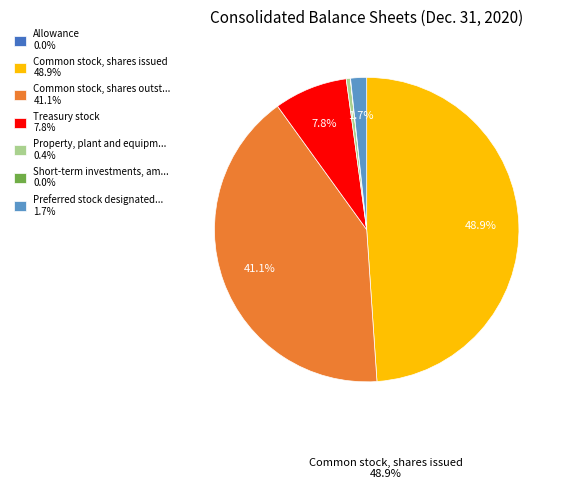

To the nearest percent, what is the difference between the largest and smallest slice percentages?

49%